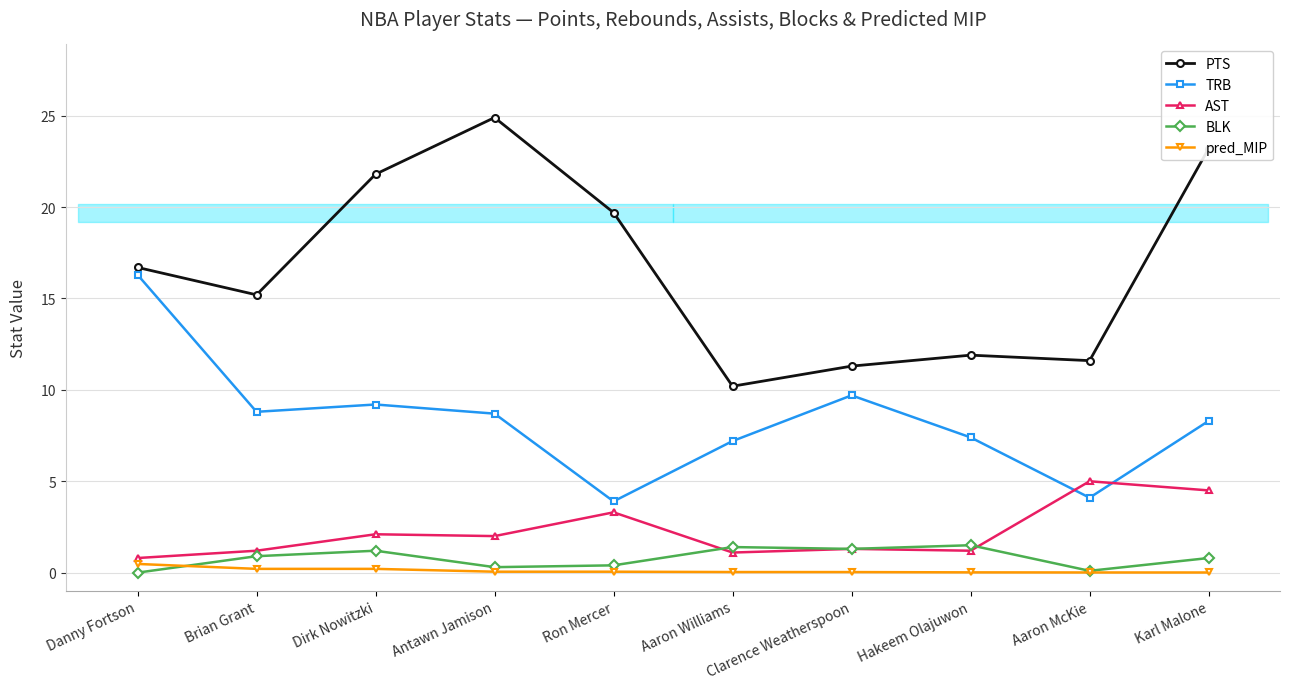

Reading right to left, what are all the values shown in this chart?

PTS: 23.2	11.6	11.9	11.3	10.2	19.7	24.9	21.8	15.2	16.7
TRB: 8.3	4.1	7.4	9.7	7.2	3.9	8.7	9.2	8.8	16.3
AST: 4.5	5.0	1.2	1.3	1.1	3.3	2.0	2.1	1.2	0.8
BLK: 0.8	0.1	1.5	1.3	1.4	0.4	0.3	1.2	0.9	0.0
pred_MIP: 0.0	0.0	0.0	0.0	0.0	0.1	0.1	0.2	0.2	0.5